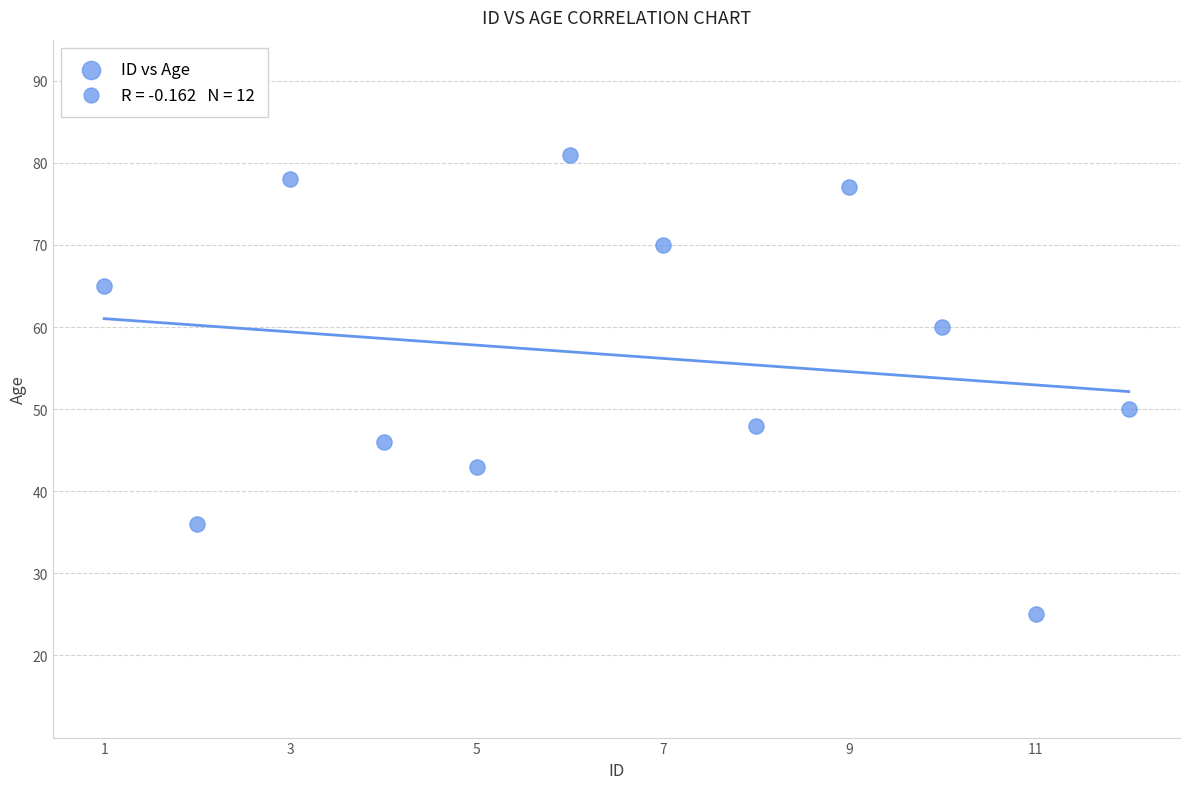

What is the average Y value?

57